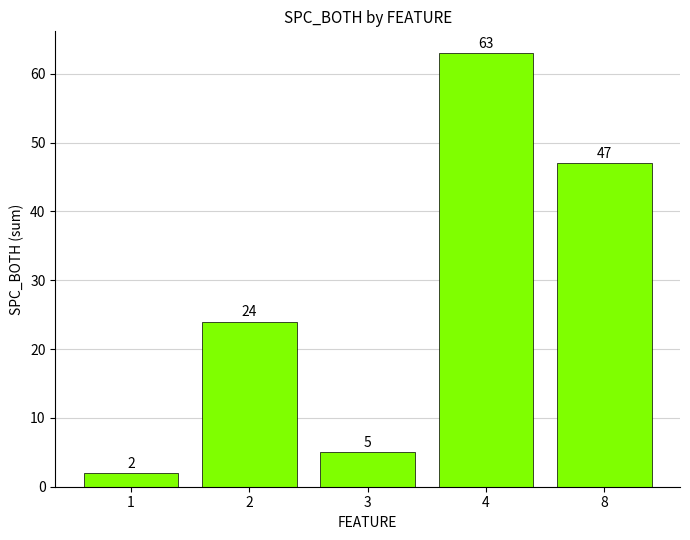

How many bars are there in total?

5